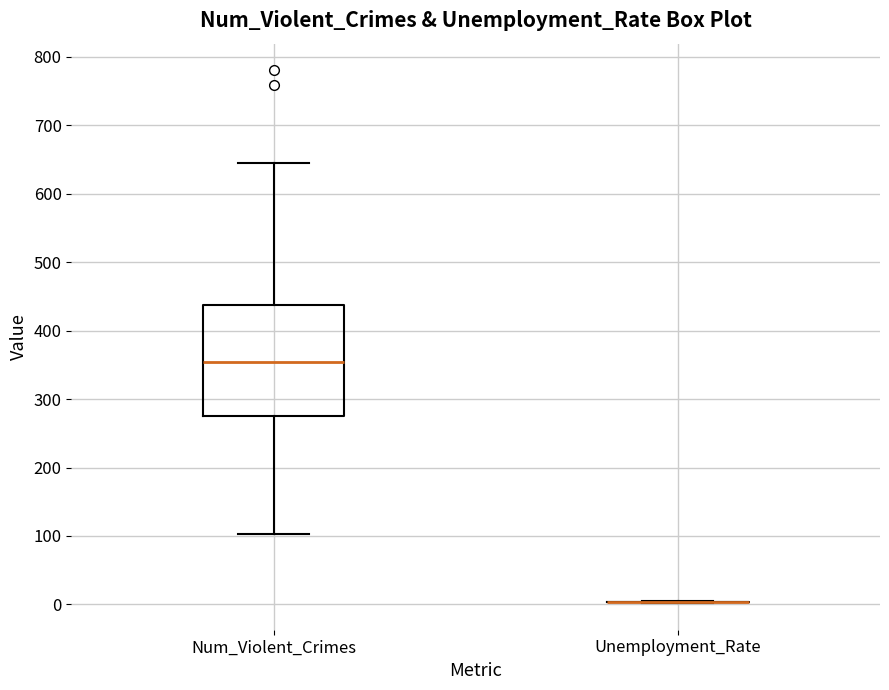

Reading left to right, read every box against the y-axis: the position of its median line, the range the box covers, and the ends of its whiskers. The values are not printed on the chart, so give them approximately, as read against the axis.

Num_Violent_Crimes: median 350, box 270 to 440, whiskers 100 to 650
Unemployment_Rate: box collapsed to a line at 0, whiskers 0 to 10